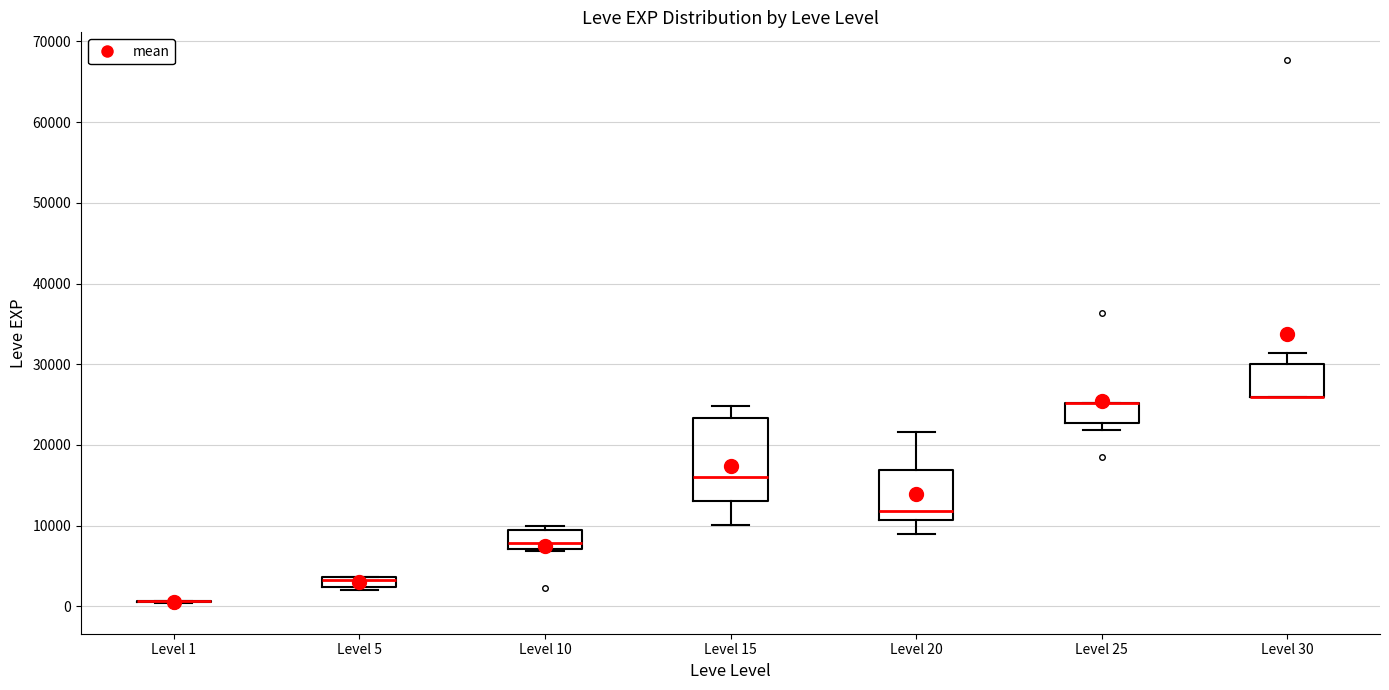

Where does the lower whisker of the box for Level 15 end on the y-axis? The values are not printed on the chart, so give them approximately, as read against the axis.

10000